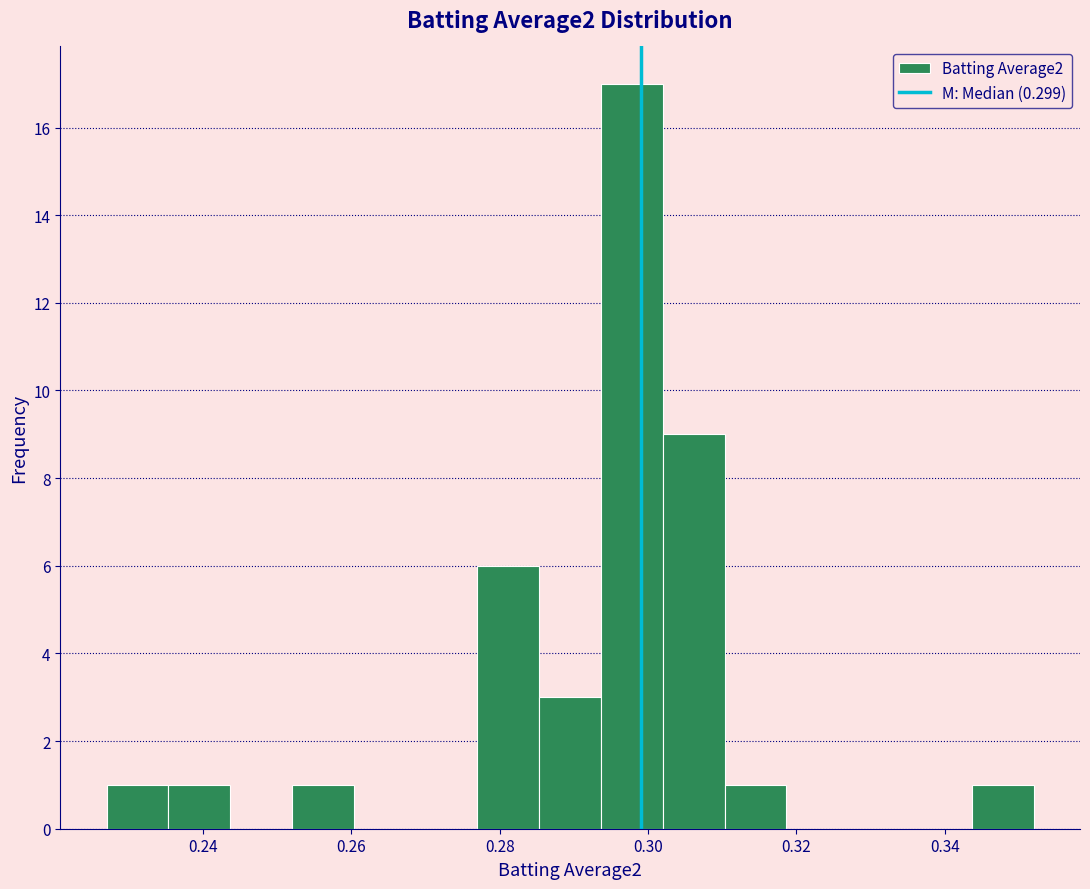

Which range on the x-axis has the tallest bar?

0.294 to 0.302